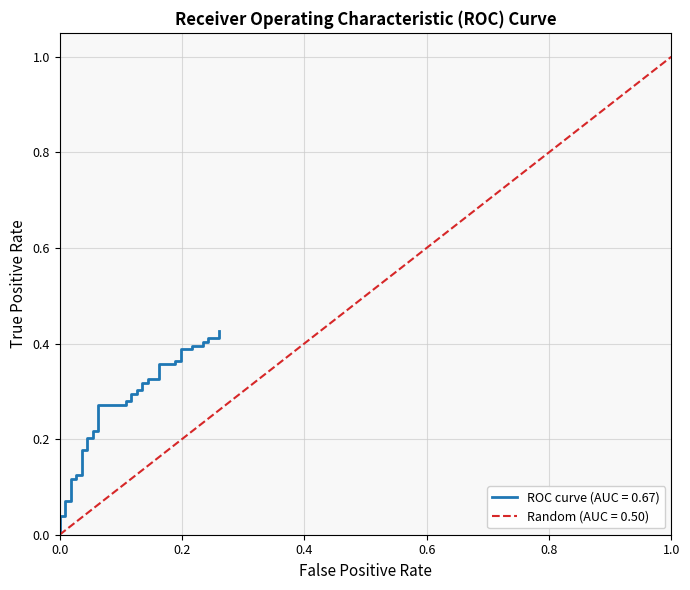

What is the value of the Random (AUC = 0.50) point at the 36th from the left?

0.9